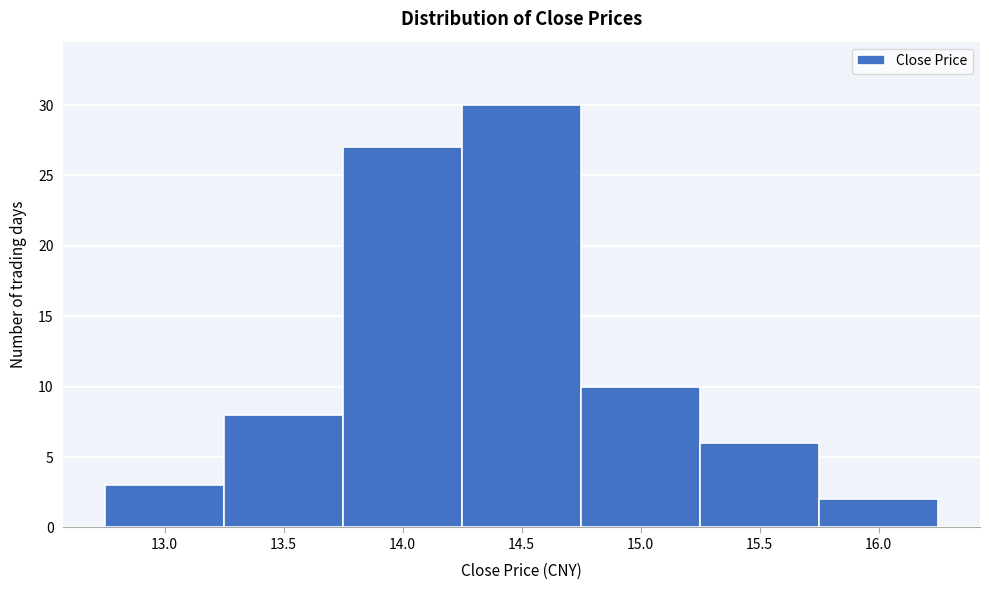

Reading left to right, extract all data points from this chart.

13.0=3	13.5=8	14.0=27	14.5=30	15.0=10	15.5=6	16.0=2